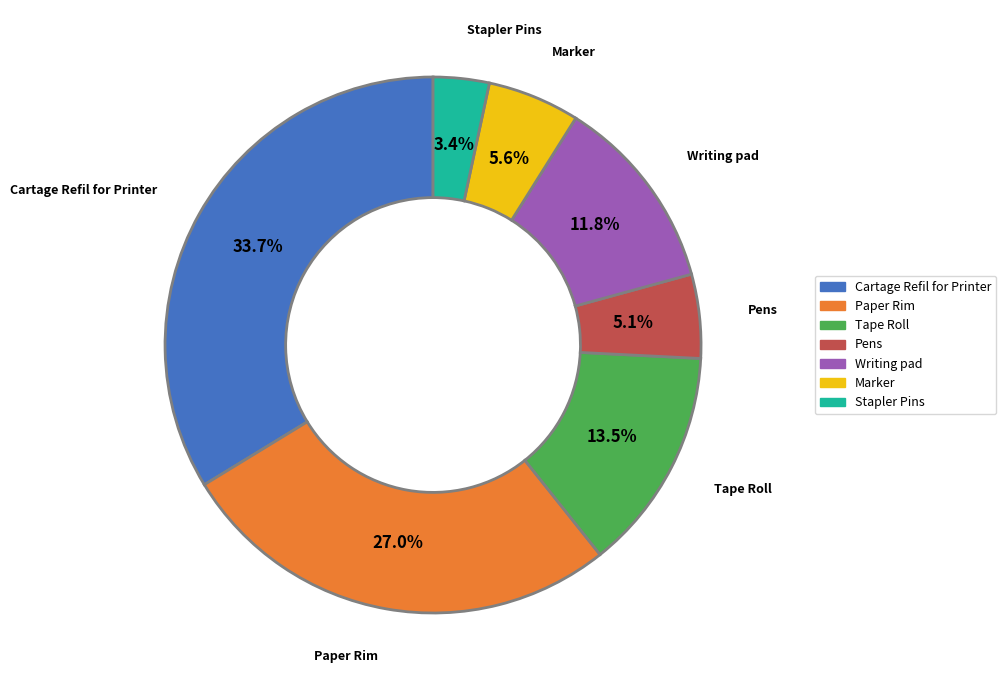

Count the number of slices in the pie.

7